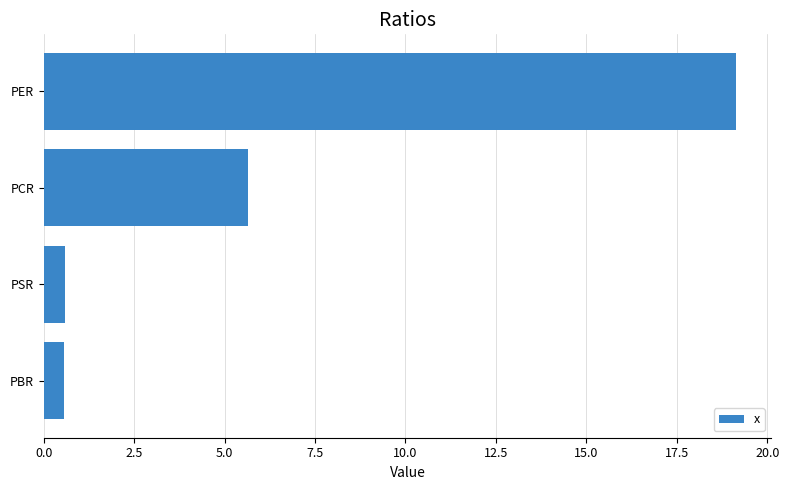

The chart shows a value of 3.5 at PCR. True or false?

False